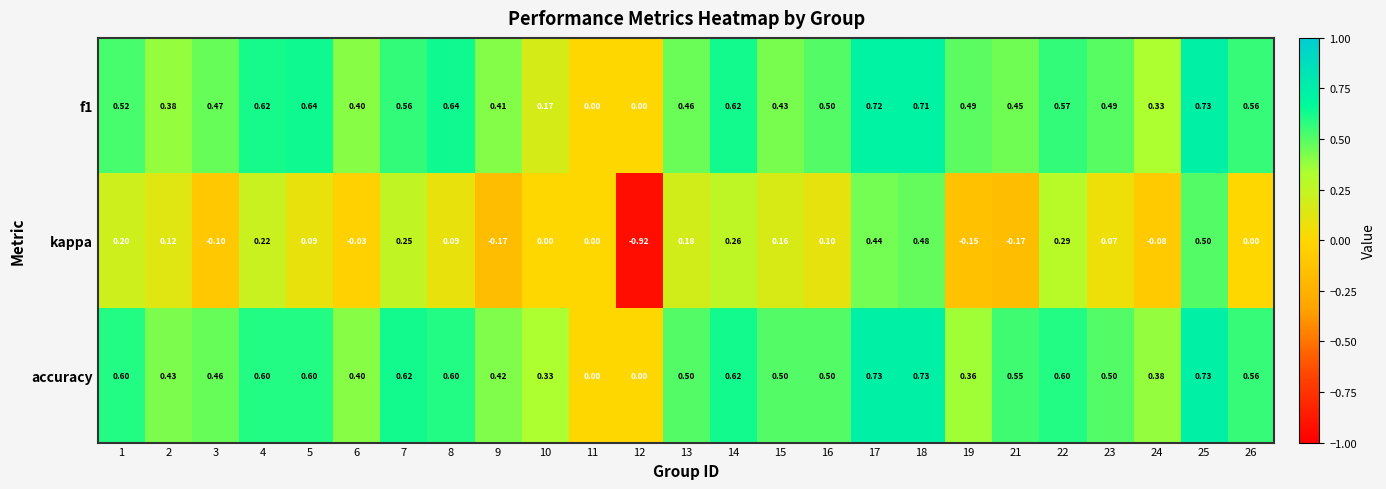

Which series has the largest total across all categories?

accuracy